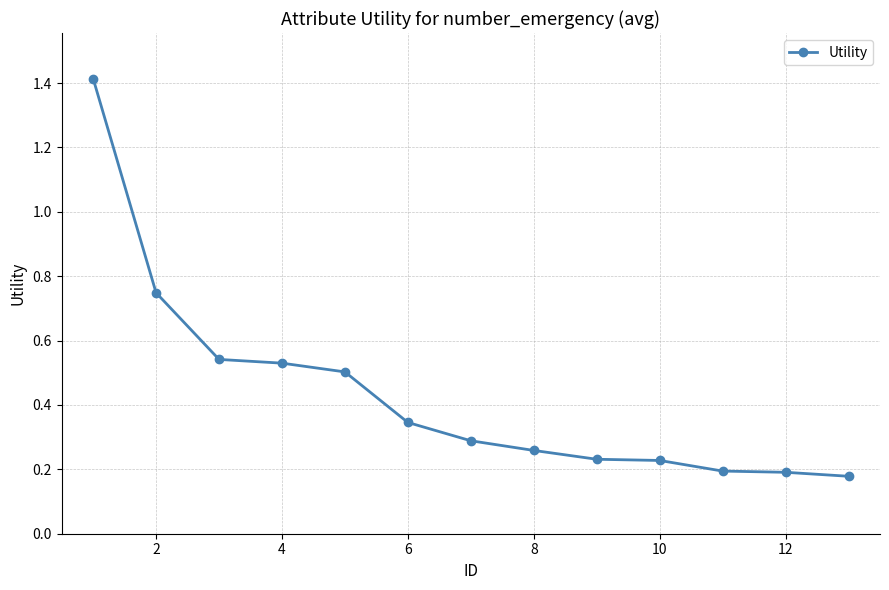

What is the maximum value shown in the chart?

1.4